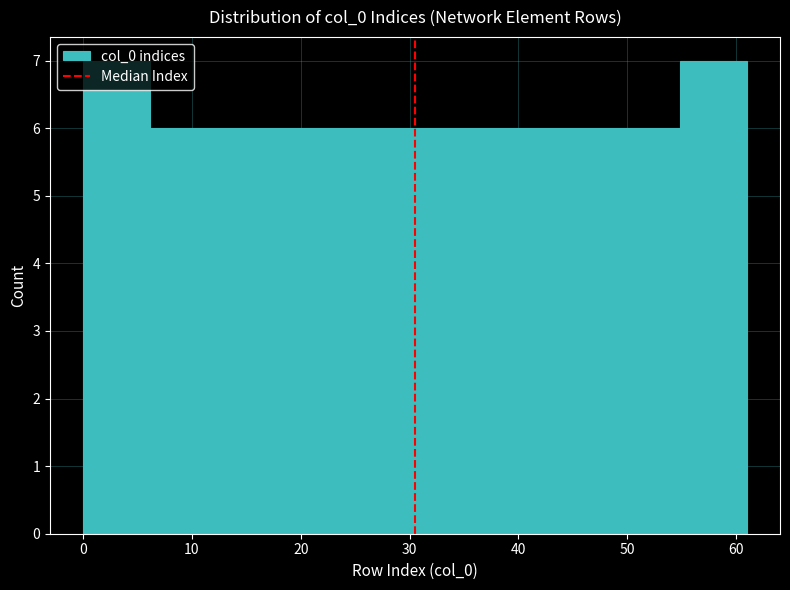

Reading left to right, list every bar in this chart as the range it spans on the x-axis followed by its height. Neither the bar edges nor the heights are printed on the chart, so give them approximately, as read against the axes.

0.0 to 6.1: 7
6.1 to 12.2: 6
12.2 to 18.3: 6
18.3 to 24.4: 6
24.4 to 30.5: 6
30.5 to 36.6: 6
36.6 to 42.7: 6
42.7 to 48.8: 6
48.8 to 54.9: 6
54.9 to 61.0: 7